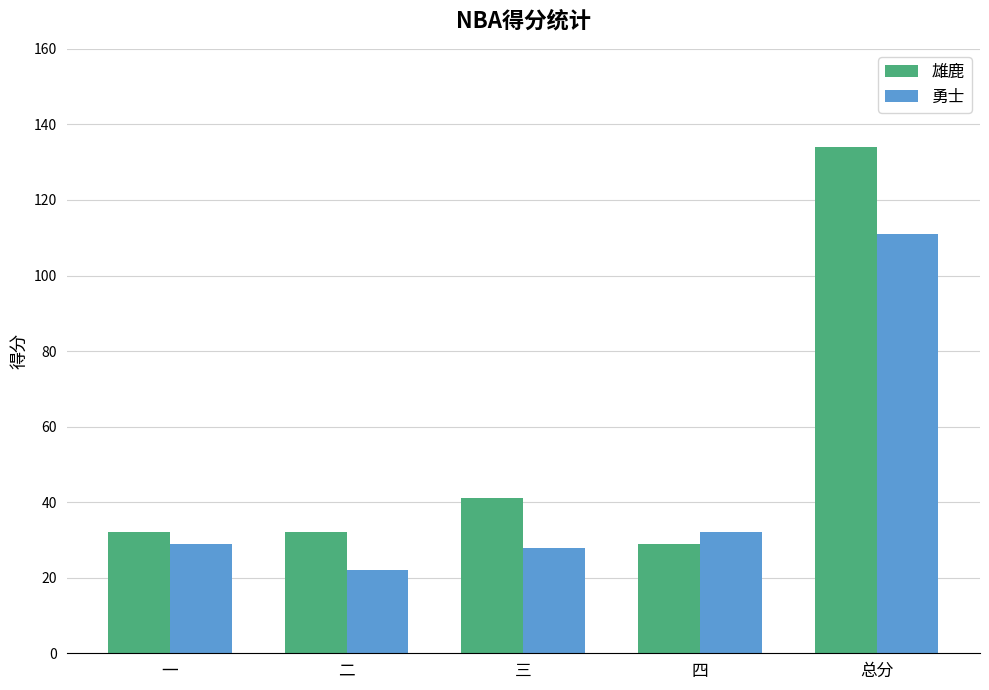

Does the chart contain any negative values?

No